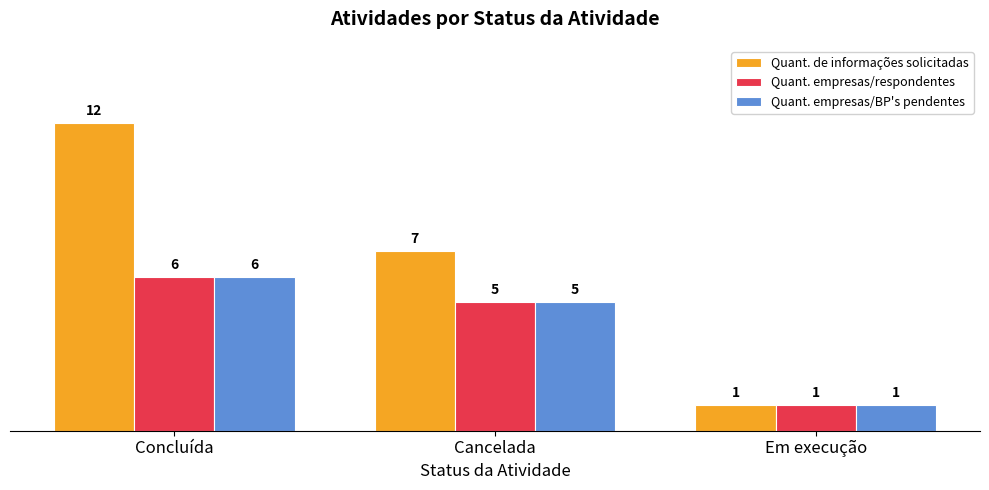

List the labels in order of Quant. de informações solicitadas value, largest first.

Concluída, Cancelada, Em execução